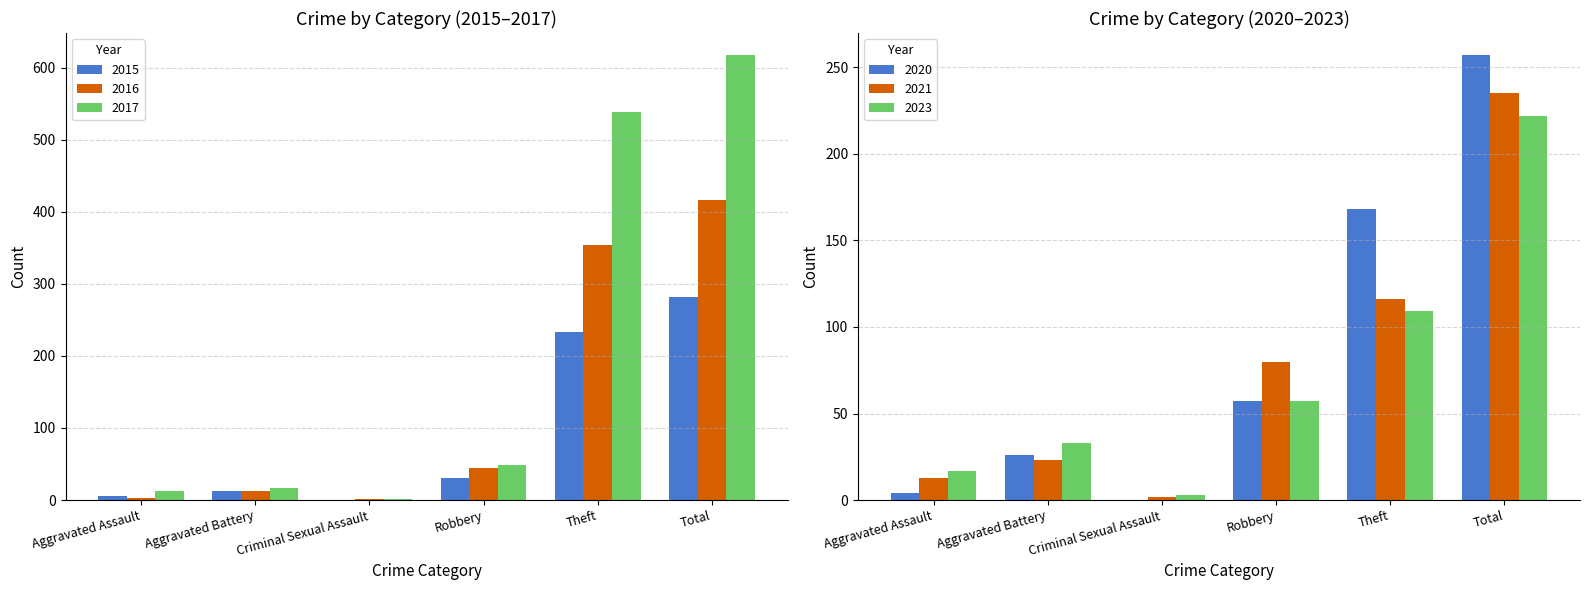

Which category has the highest value in the 2023 series?

Total